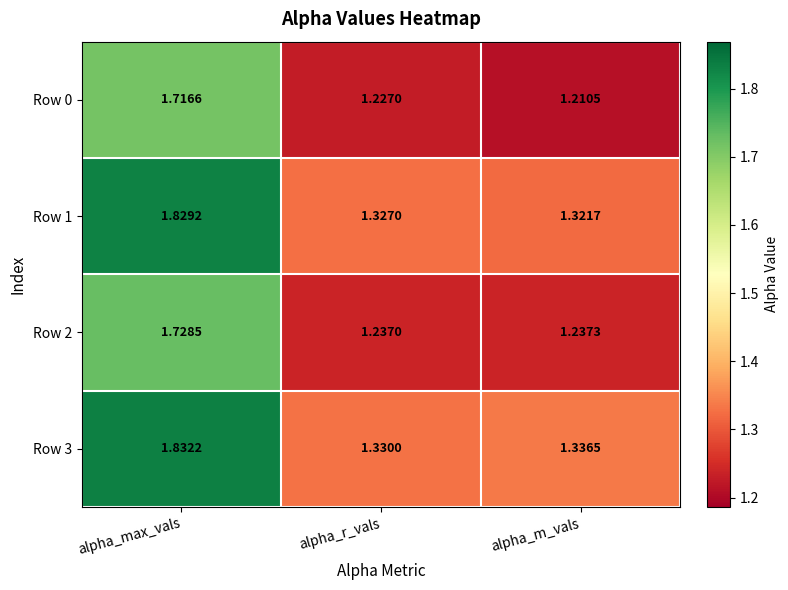

At which category does the chart reach its minimum across all series?

alpha_m_vals